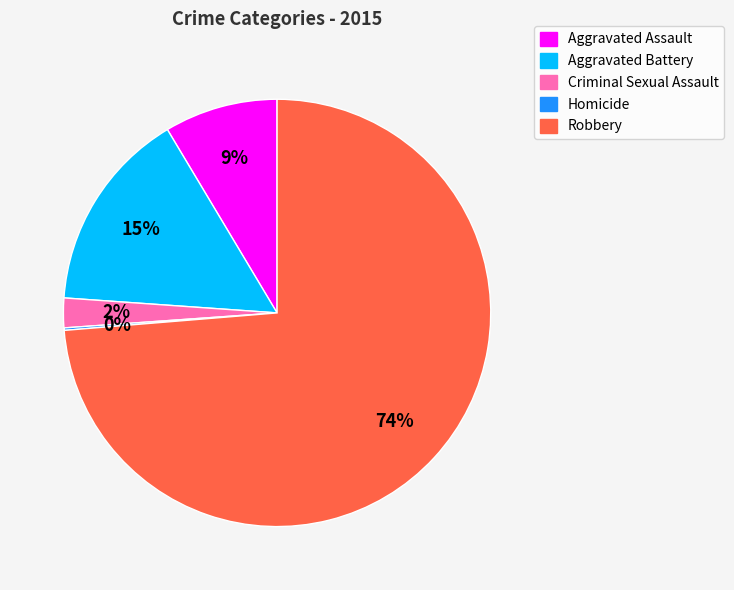

To the nearest percent, what percentage of the pie is Criminal Sexual Assault?

2%